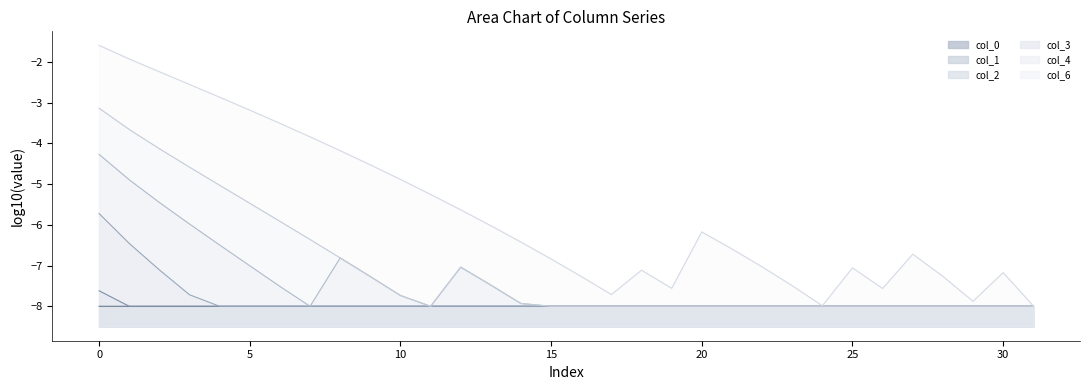

How many interior local valleys does the col_2_line series have?

2